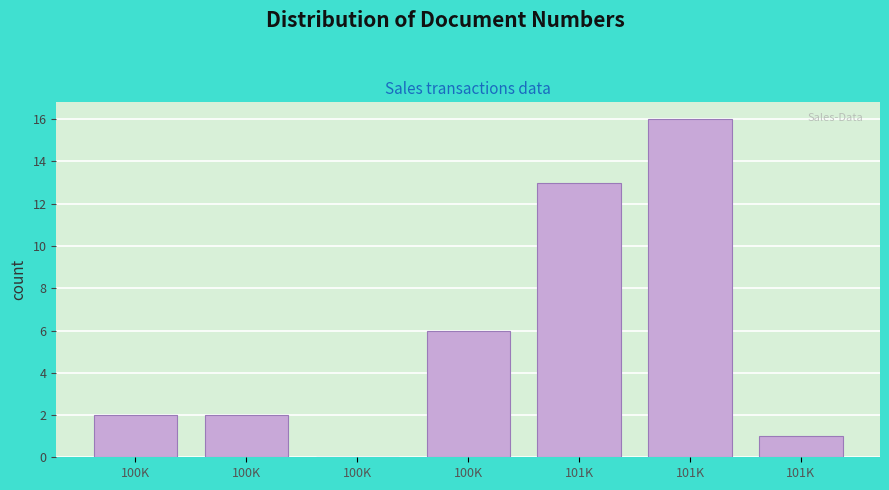

How many values are above zero?

6